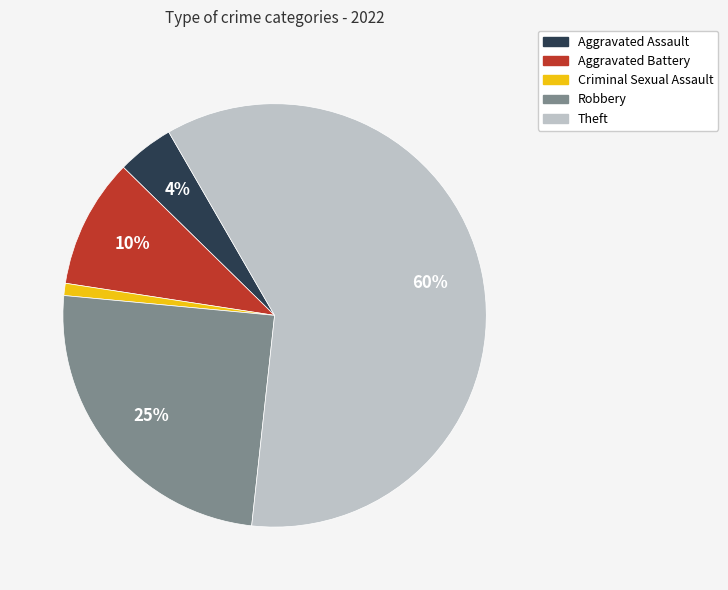

Rank the categories by value from highest to lowest.

Theft, Robbery, Aggravated Battery, Aggravated Assault, Criminal Sexual Assault